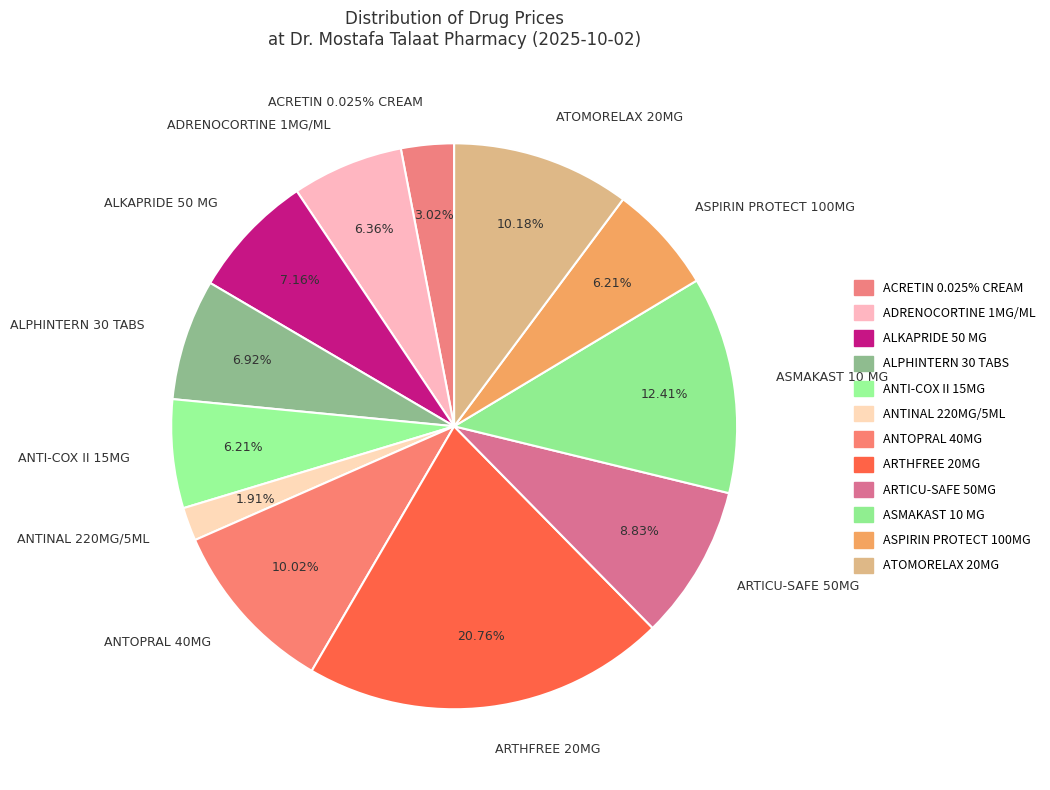

Does ALKAPRIDE 50 MG represent more than half of the total?

No